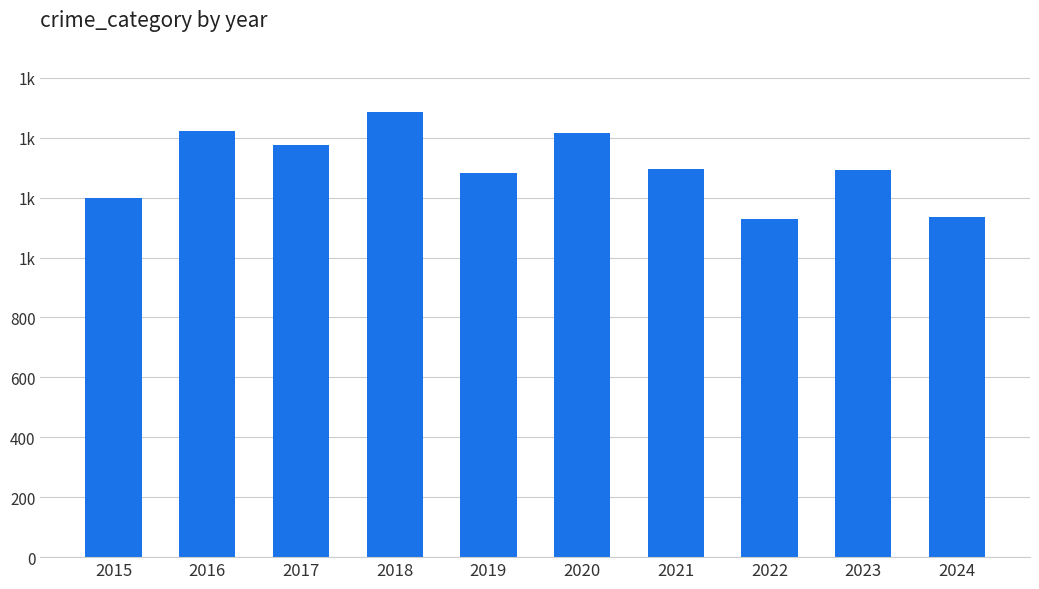

The chart shows a value of 1881 at 2019. True or false?

False